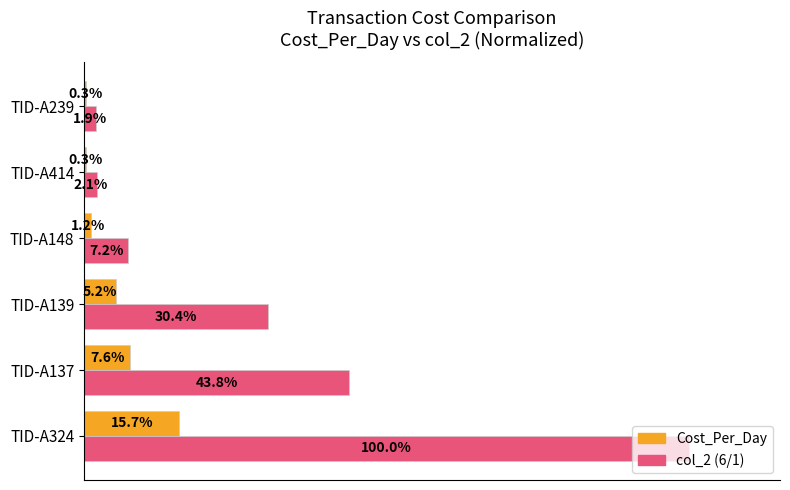

Which label corresponds to the largest value in the chart?

TID-A324